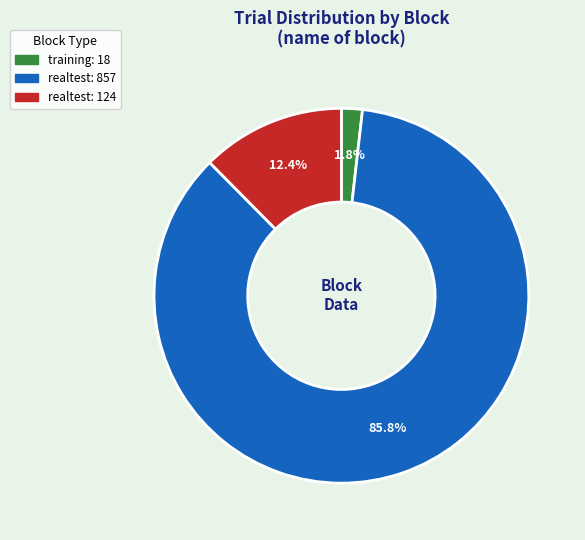

Is there a majority slice in this chart?

Yes